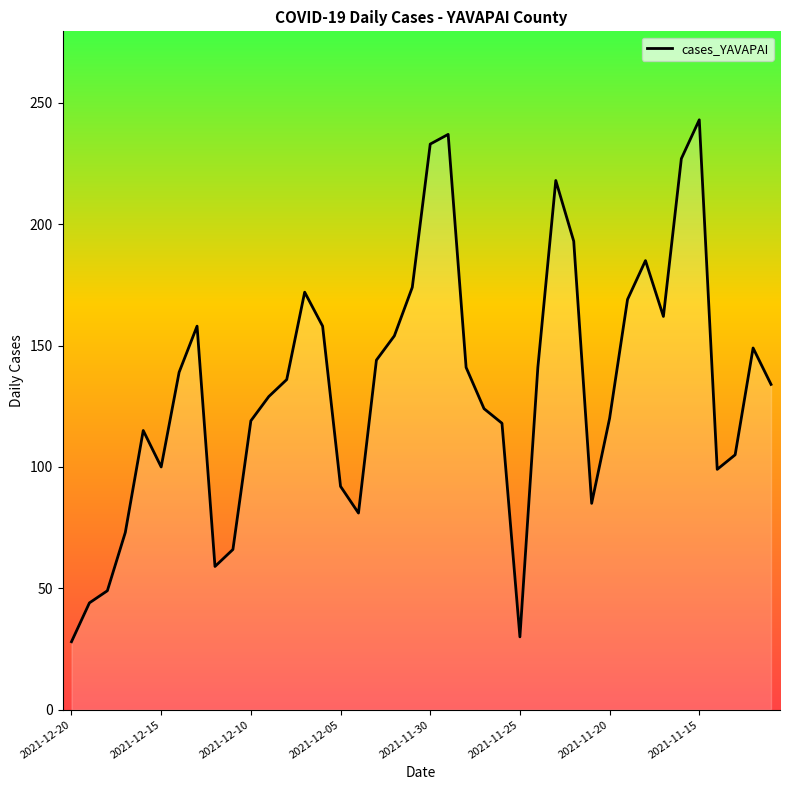

What is the greatest value displayed?

243